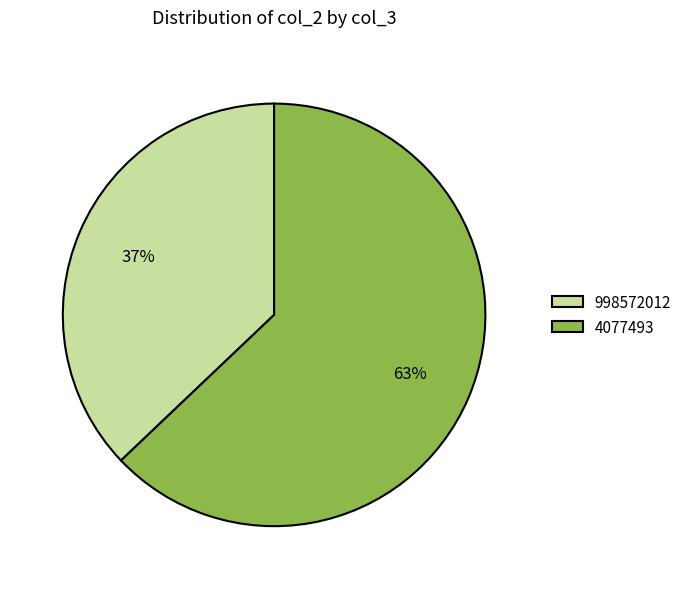

Is there any slice that represents more than half of the pie?

Yes